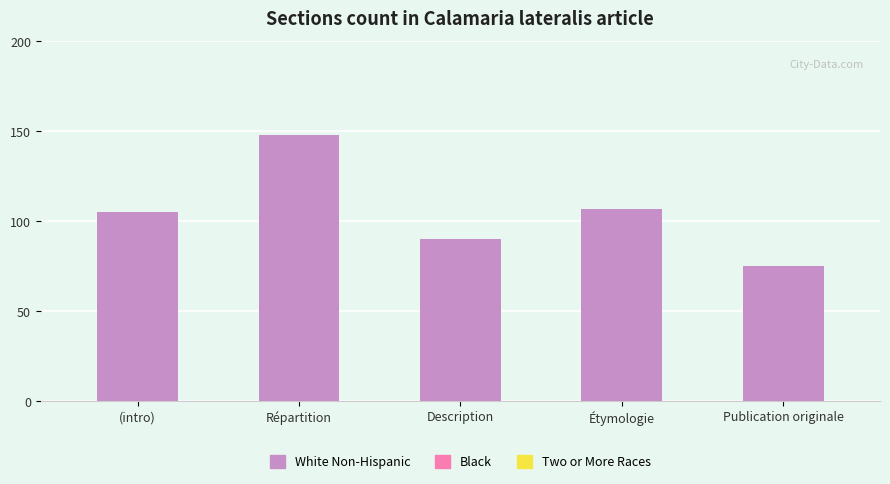

Is it true that the value at Répartition is 42?

False